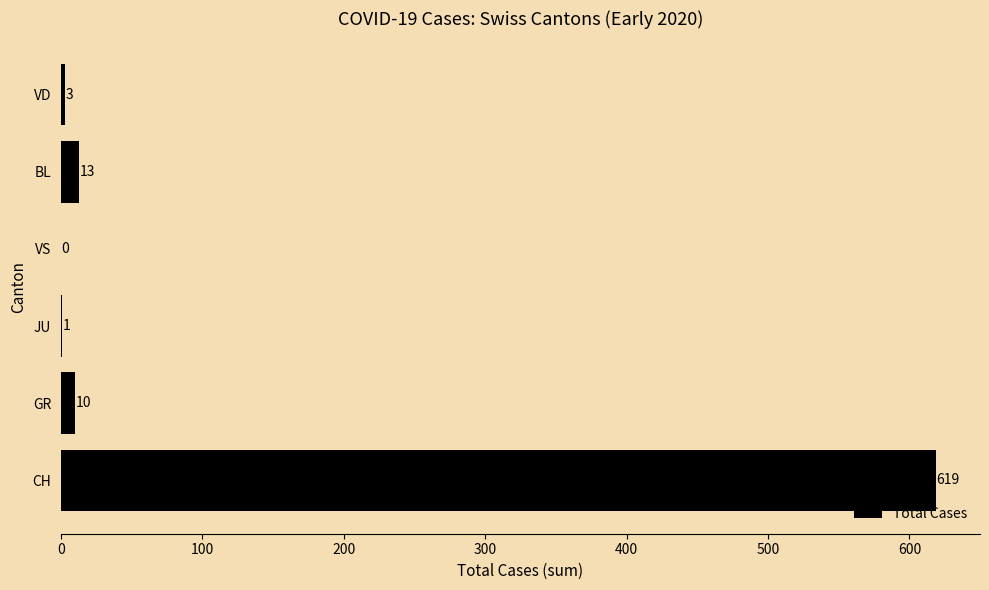

What is the change in value from JU to VD?

+2